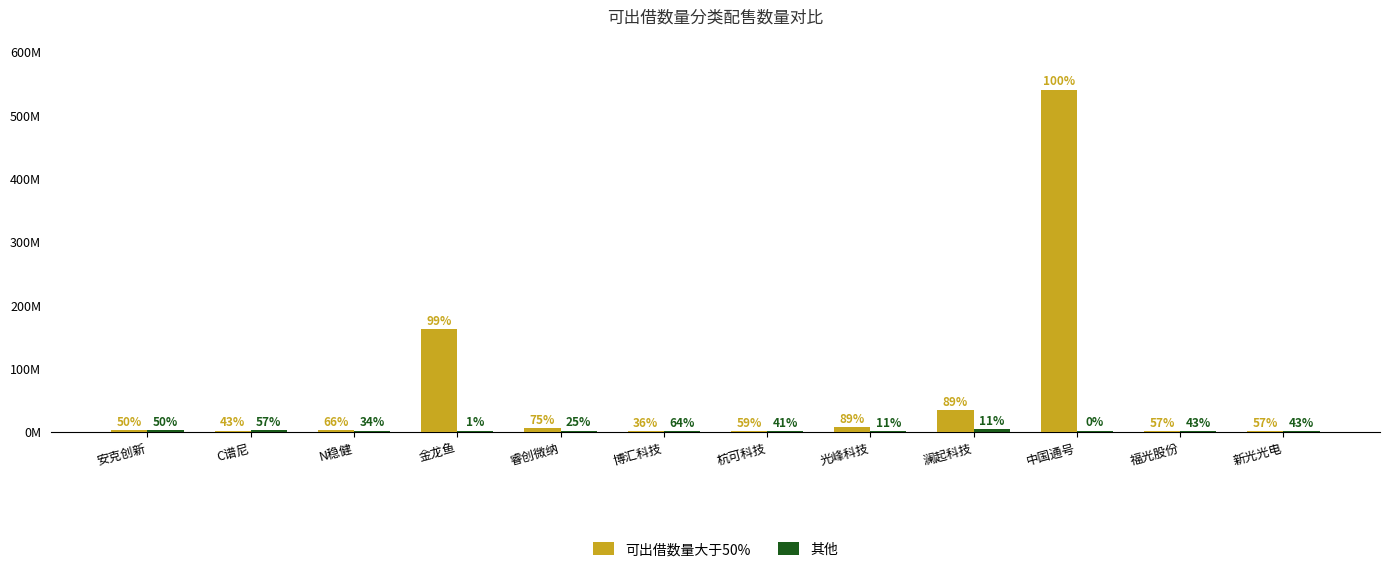

What position from the right is 安克创新?

12